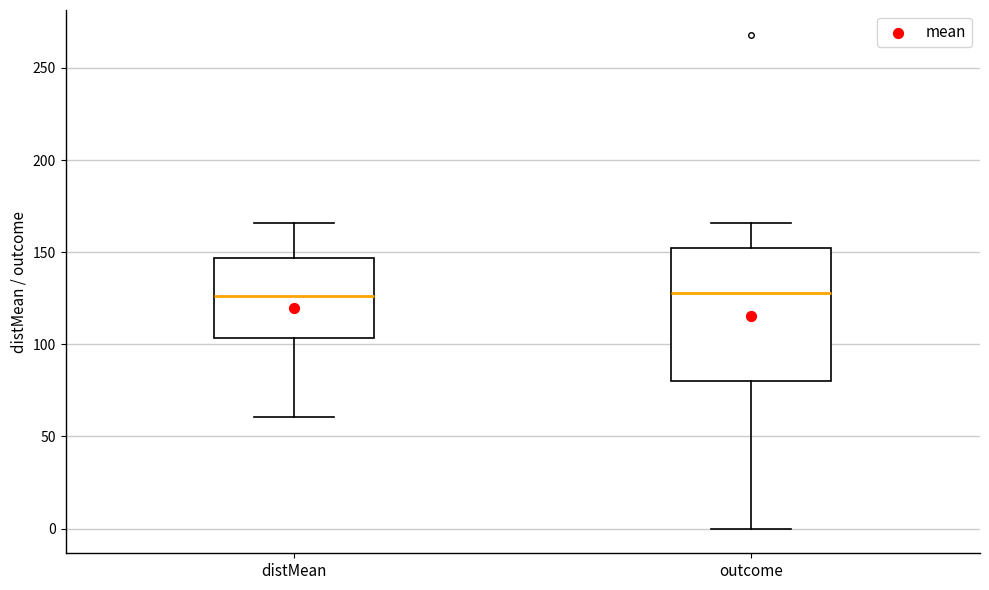

Reading left to right, transcribe this box plot: for each box, give where its median line is, the range the box spans, and where its two whiskers end, as read against the y-axis. The values are not printed on the chart, so give them approximately, as read against the axis.

distMean: median 125, box 105 to 145, whiskers 60 to 165
outcome: median 130, box 80 to 150, whiskers 0 to 165